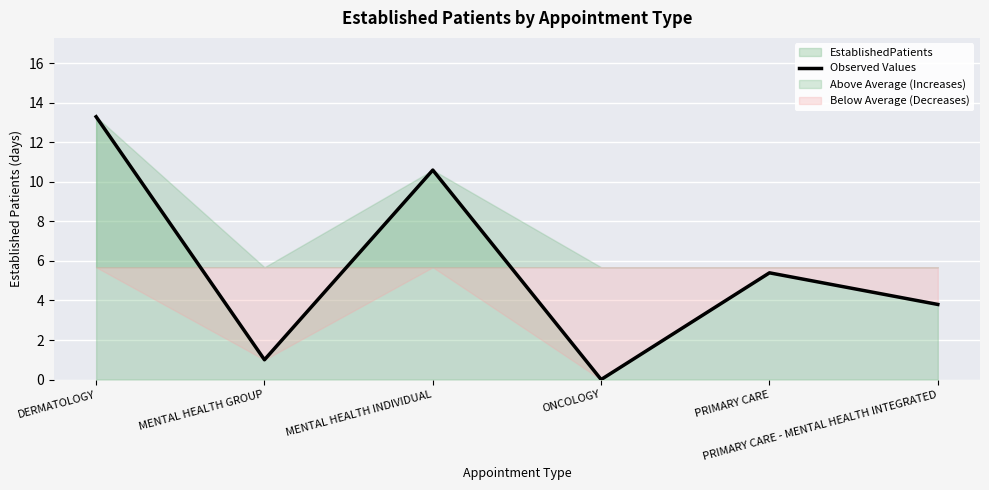

True or false: the data shows 10.6 at MENTAL HEALTH INDIVIDUAL.

True